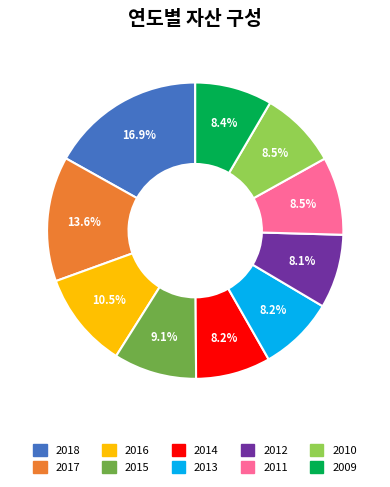

Approximately how many times larger is the value at 2011 compared to 2017?

0.6